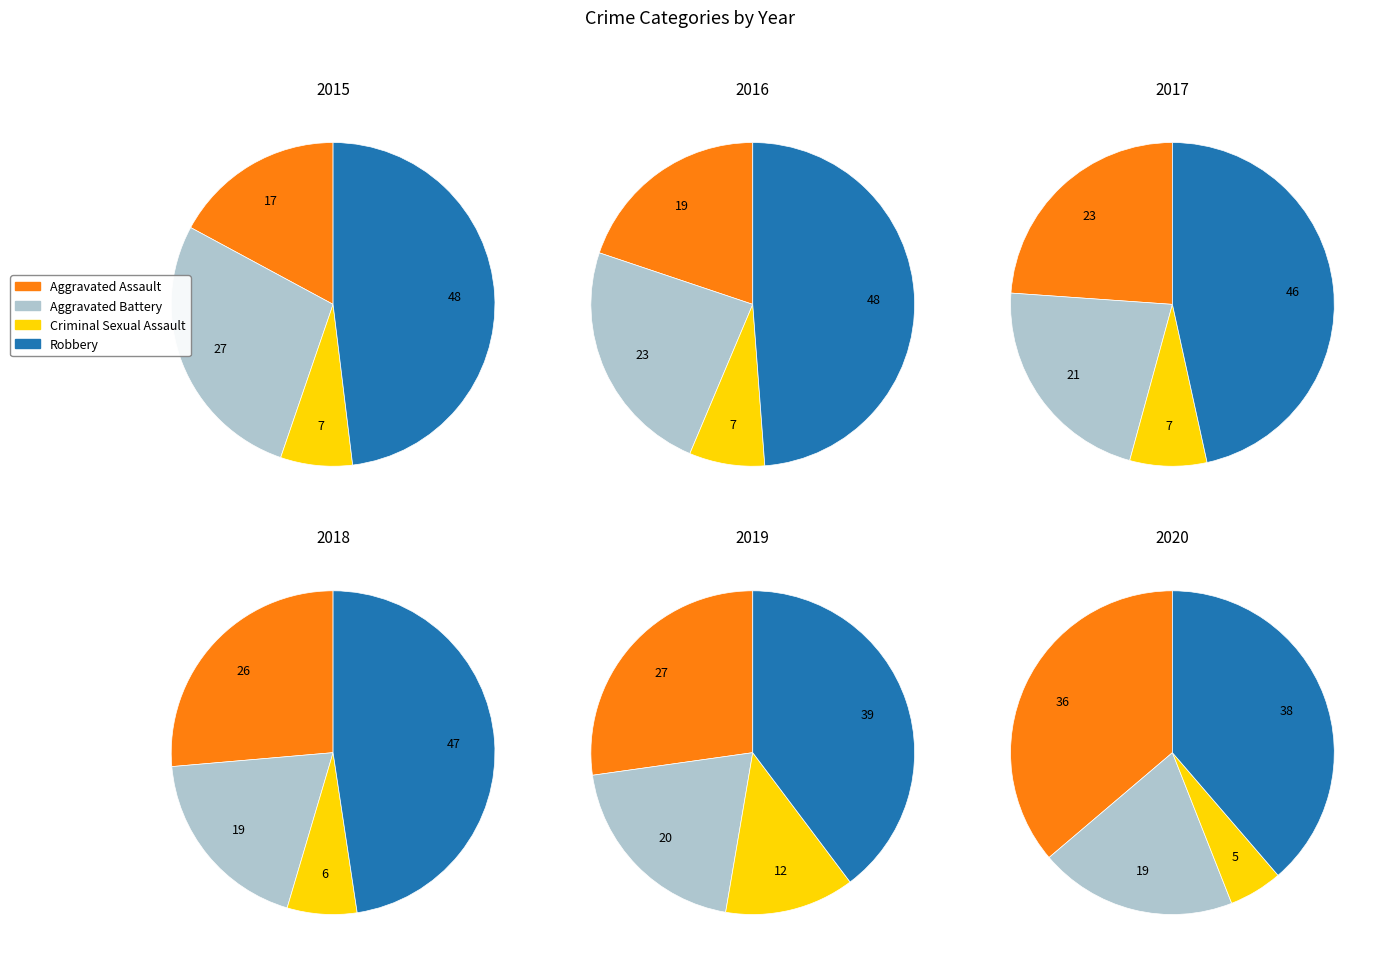

To the nearest percent, what is the average slice percentage?

25%